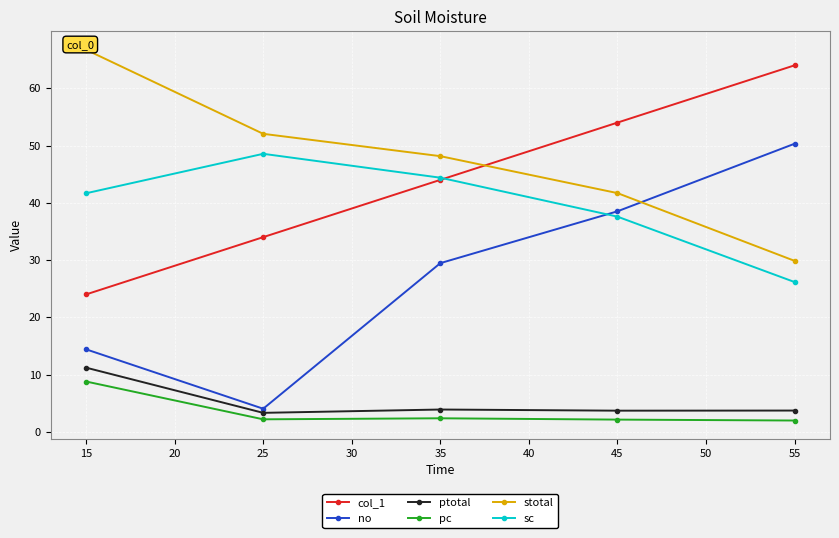

The stotal series shows 29.9 at 55. True or false?

True